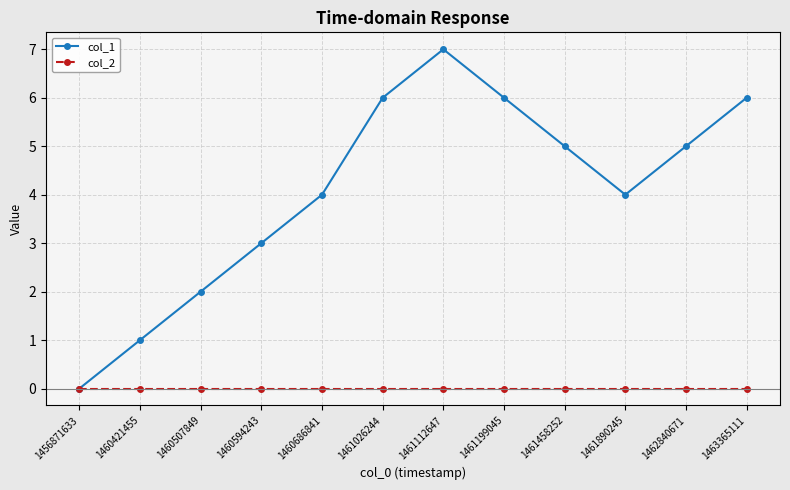

Rank the series at 1461458252 from lowest to highest value.

col_2, col_1